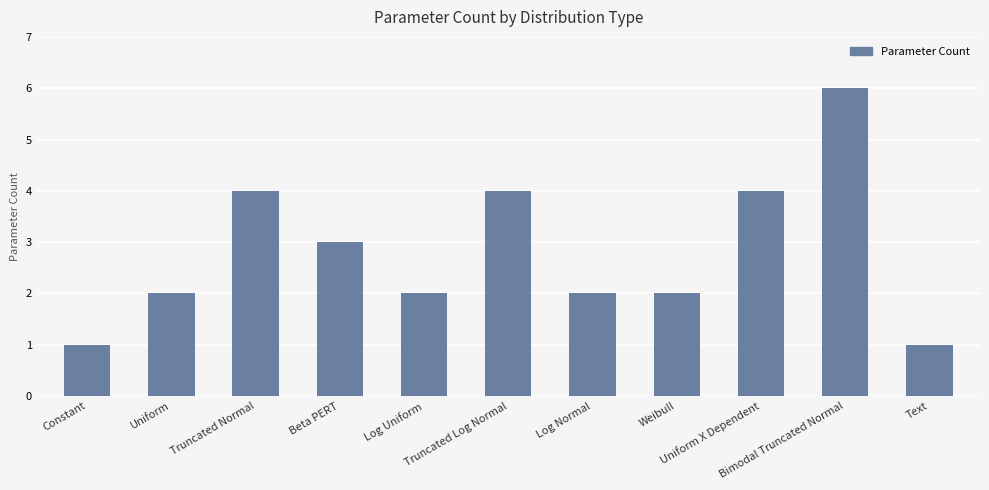

What is the maximum value shown in the chart?

6